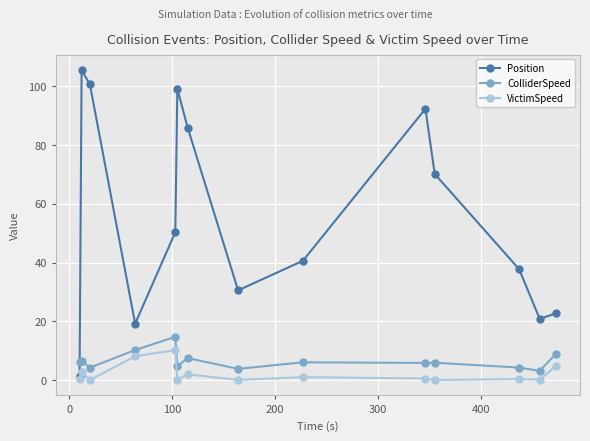

Which series has the largest total across all categories?

Position